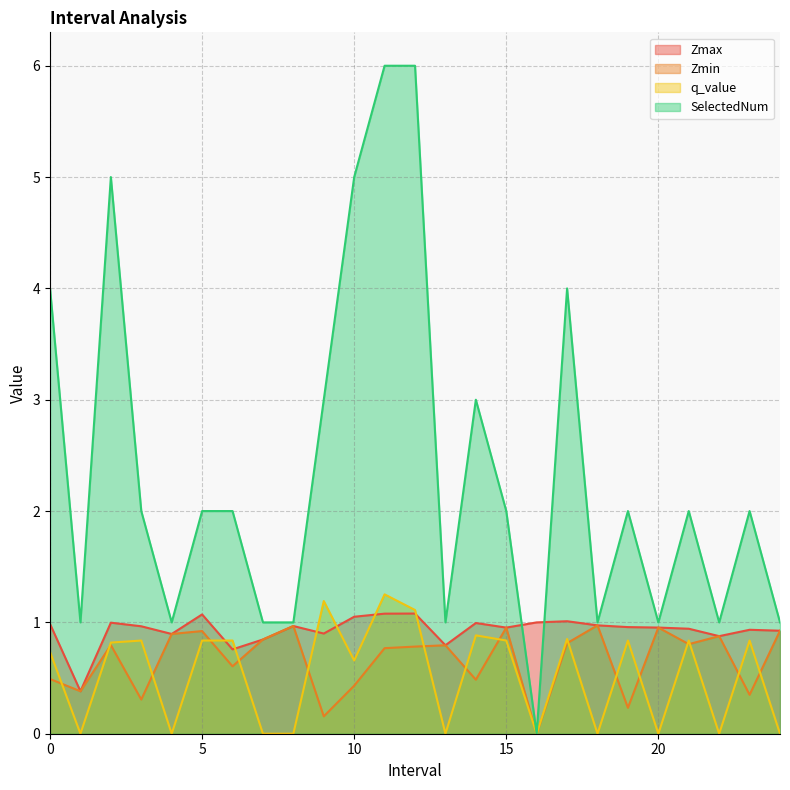

What is the difference between the second highest and second lowest values in the Zmax series?

0.3